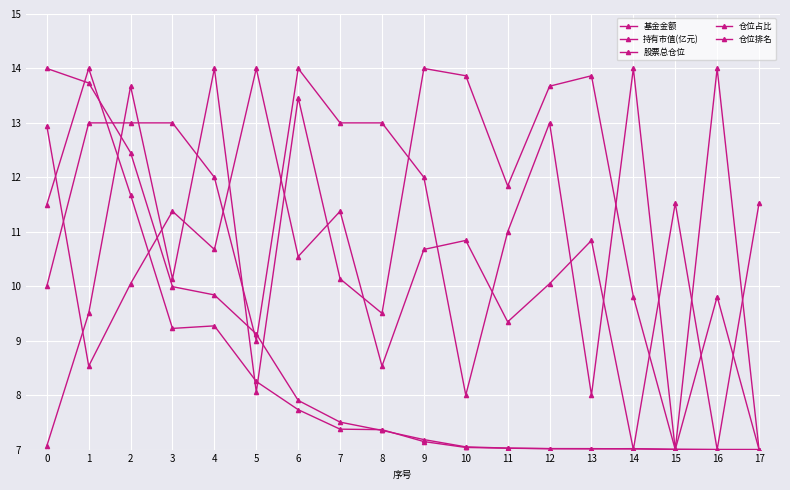

Is it true that 仓位占比 equals 14.0 at 5?

True